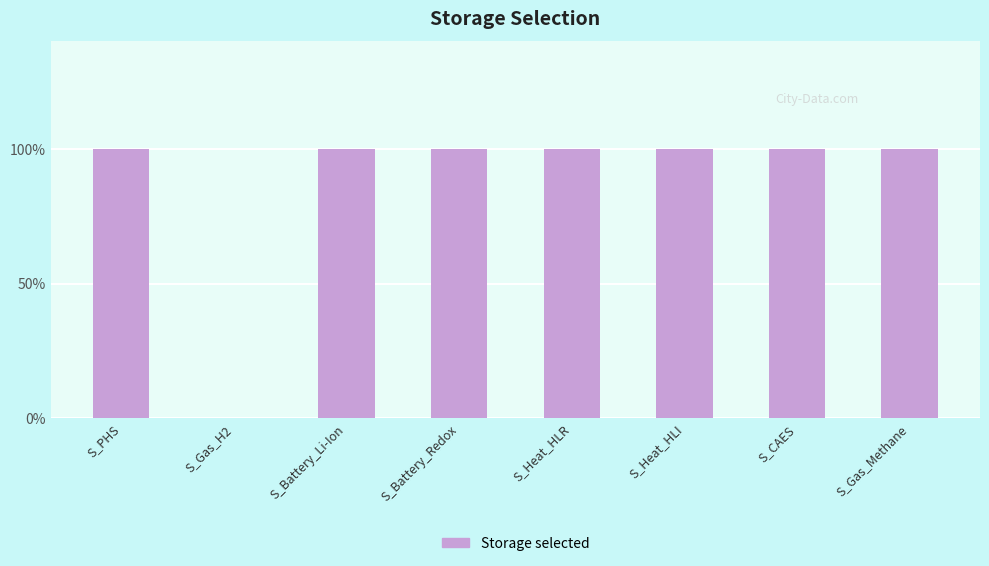

What is the value of the 5th bar from the left?

1